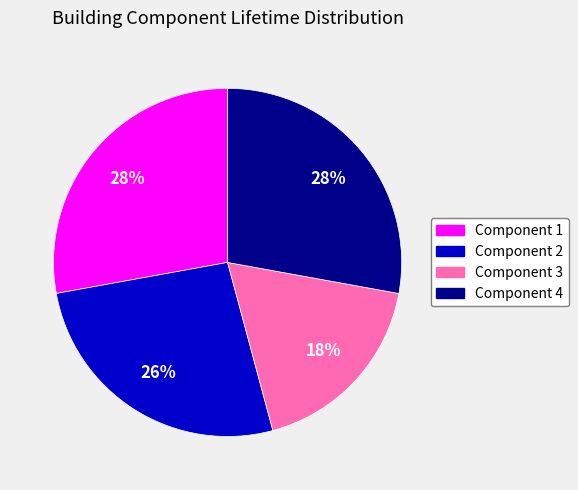

Which has a higher value, Component 1 or Component 2?

Component 1